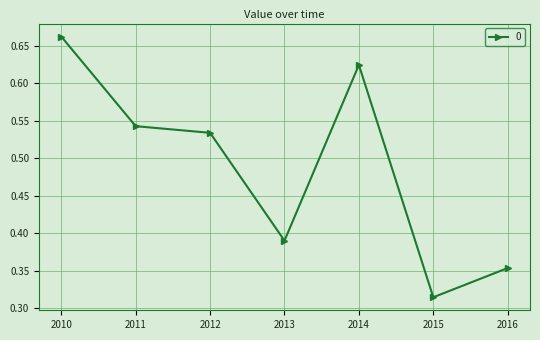

Is it true that the value at 2016 is 0.6?

False